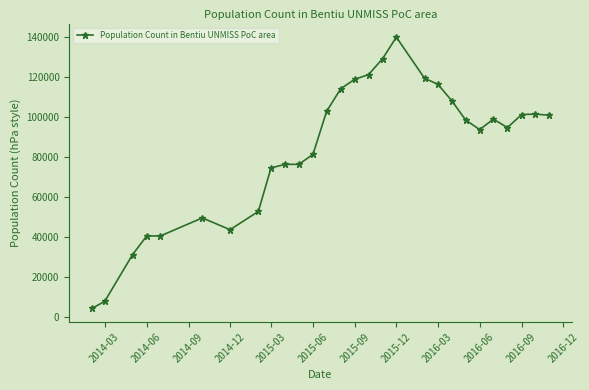

True or false: there are more than 1 points higher than both neighbors.

True